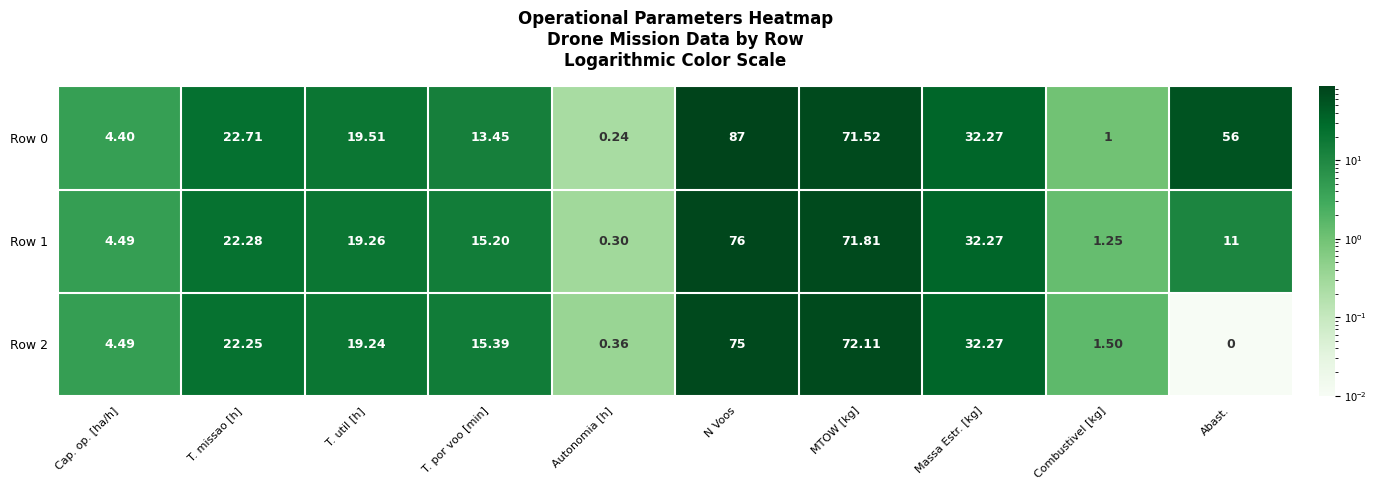

At which category is the sum across all series the highest?

N Voos